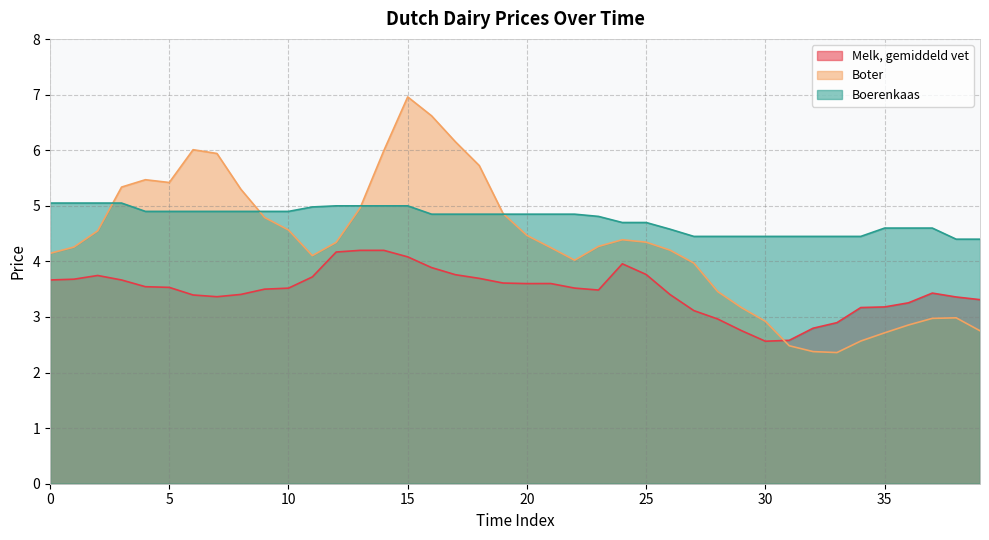

At which category does Melk, gemiddeld vet reach its first local valley?

7